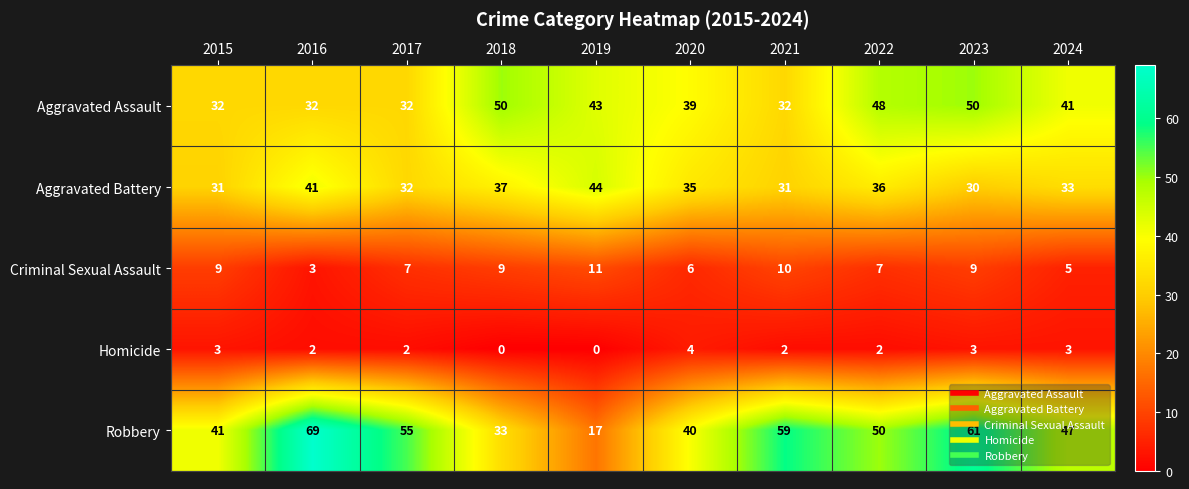

Where does the Robbery series first go above 50?

2016